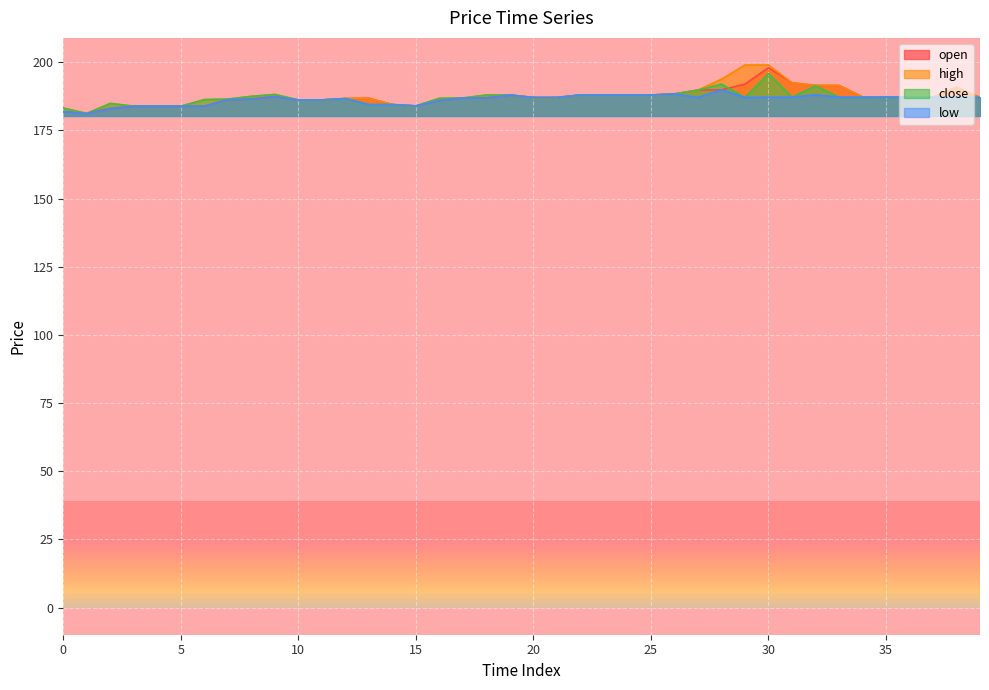

Is it true that open equals 198.0 at 30?

True